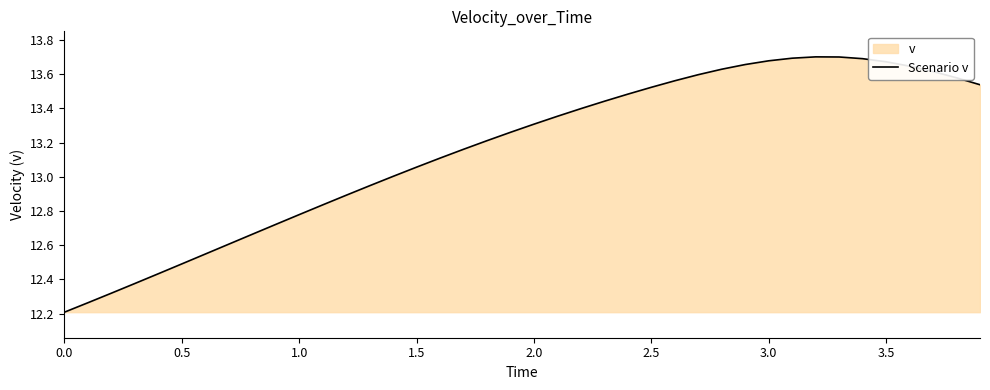

How many points are higher than both their immediate neighbors (excluding endpoints)?

1